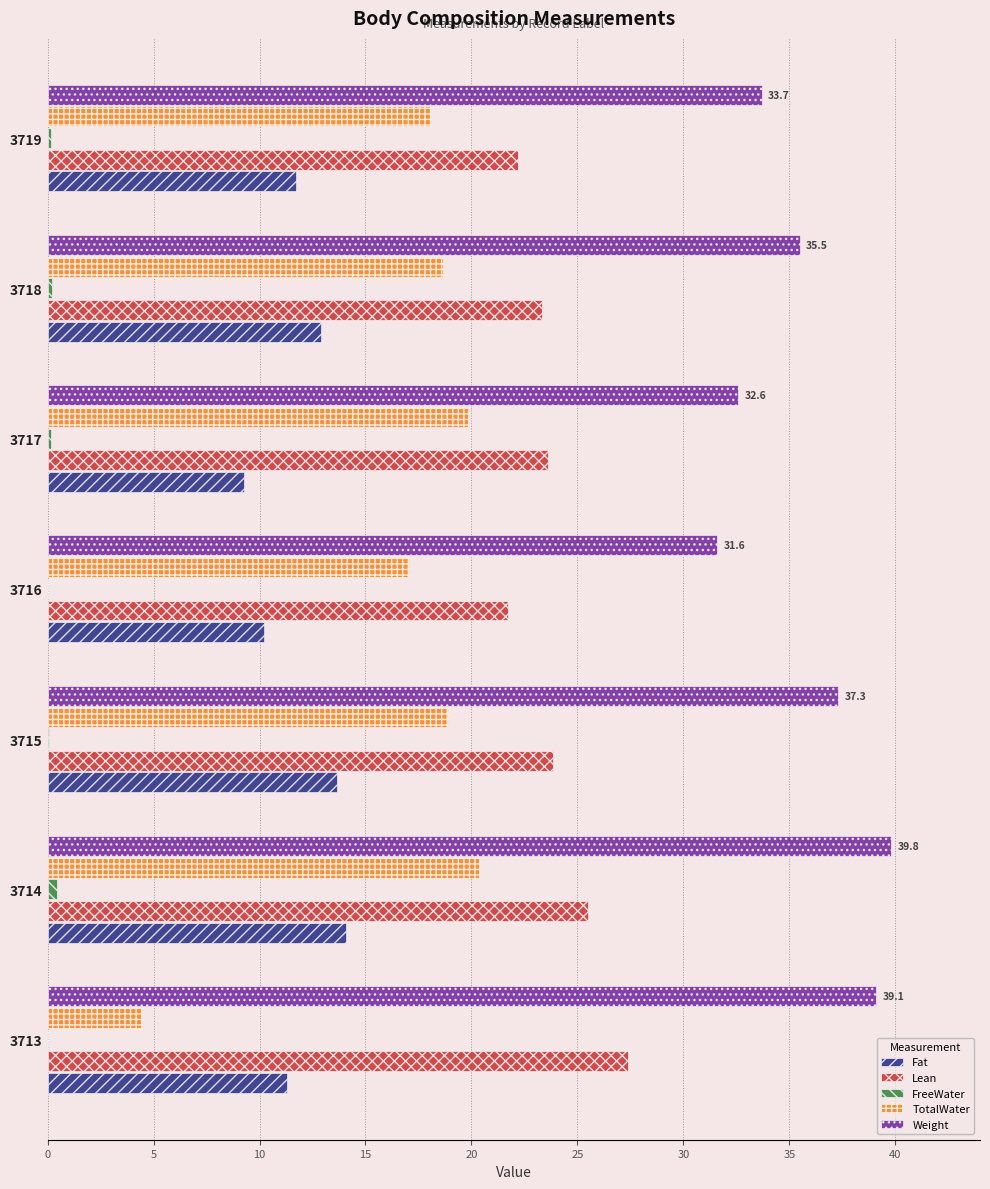

Which series has the largest total across all categories?

Weight